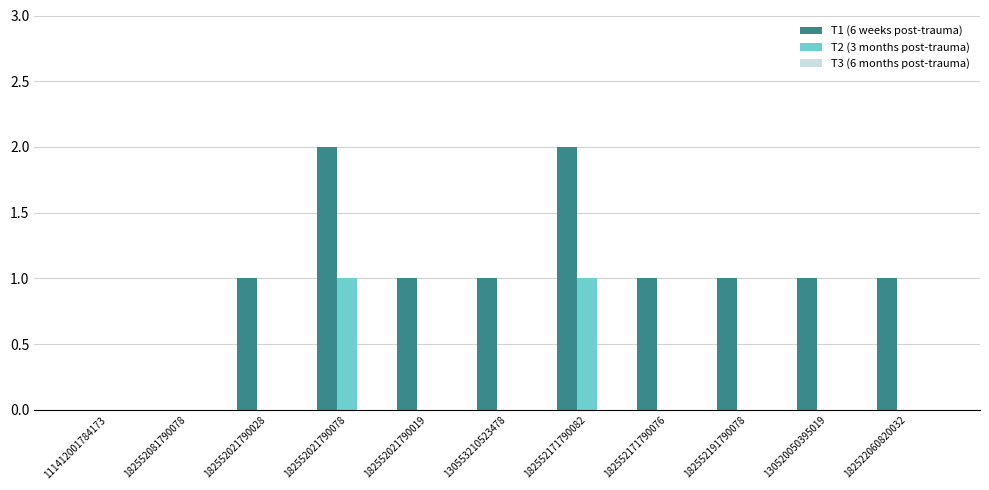

Which series has the widest spread of values?

T1 (6 weeks post-trauma)